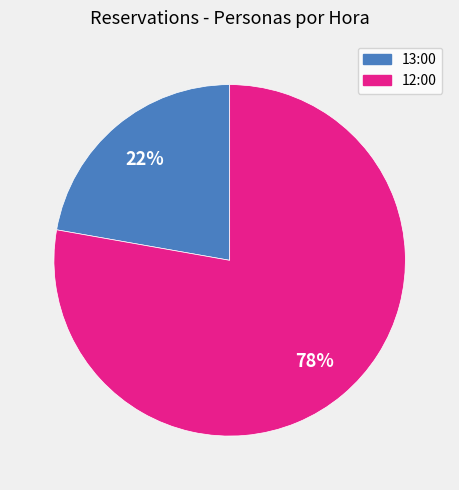

To the nearest percent, what is the difference between the largest and smallest slice percentages?

56%